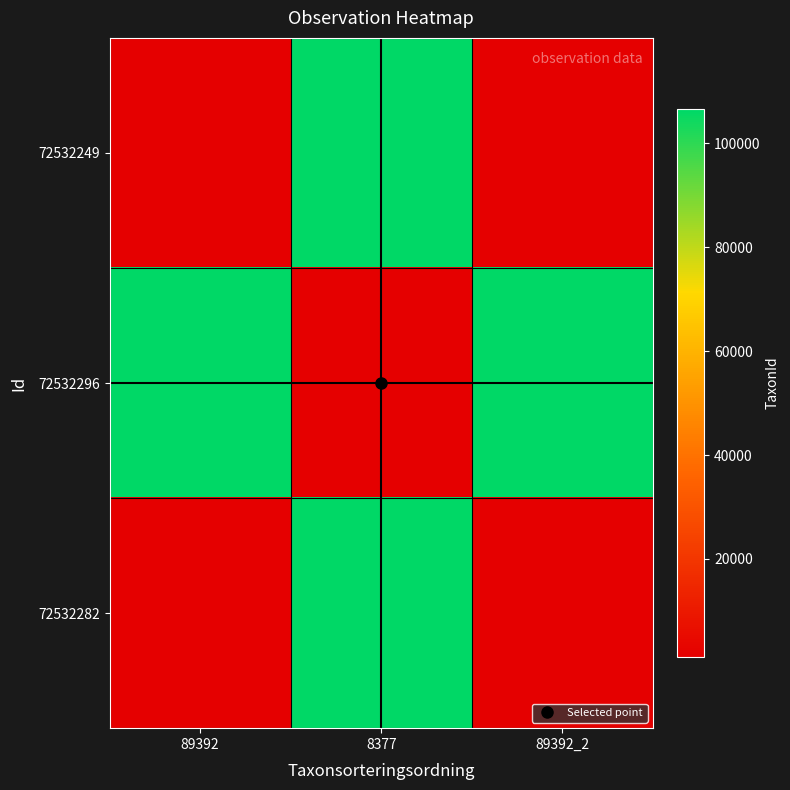

At 89392_2, list the series in order from largest to smallest.

72532296, 72532249, 72532282